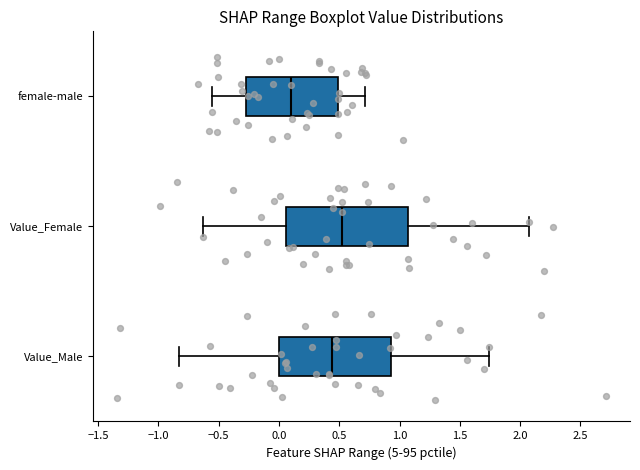

Reading bottom to top, read every box against the x-axis: the position of its median line, the range the box covers, and the ends of its whiskers. The values are not printed on the chart, so give them approximately, as read against the axis.

Value_Male: median 0.45, box 0.00 to 0.95, whiskers -0.85 to 1.75
Value_Female: median 0.50, box 0.05 to 1.05, whiskers -0.65 to 2.05
female-male: median 0.10, box -0.25 to 0.50, whiskers -0.55 to 0.70